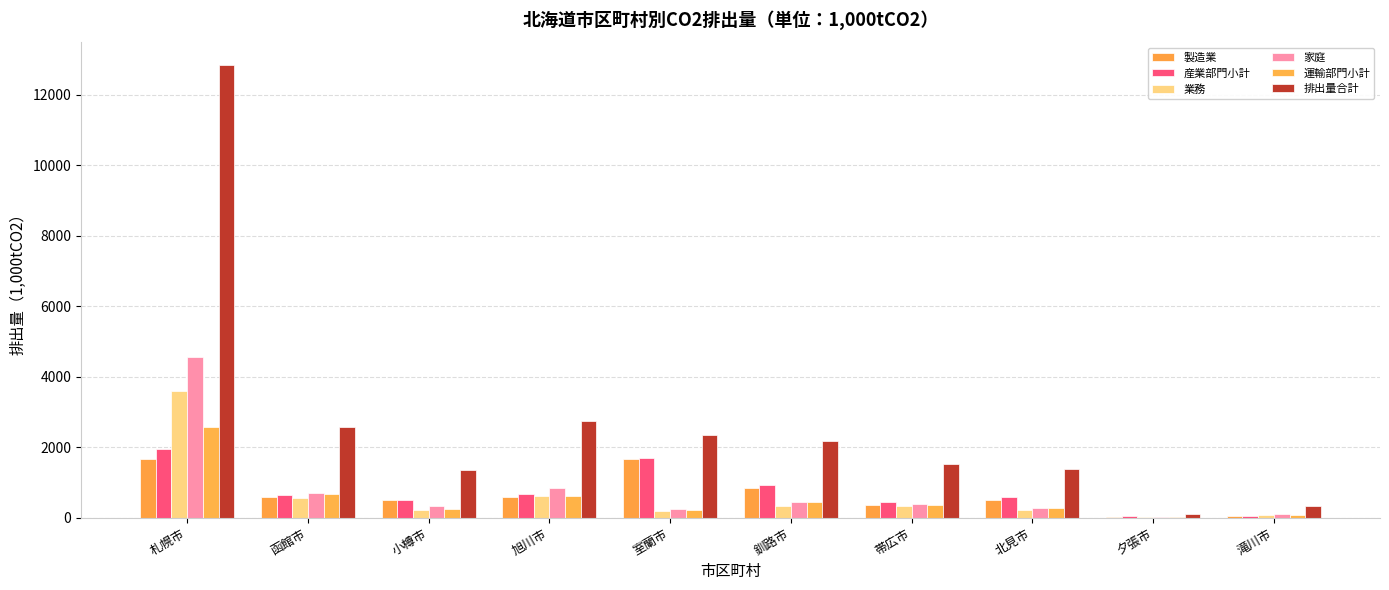

Which series has the largest range (max minus min)?

排出量合計